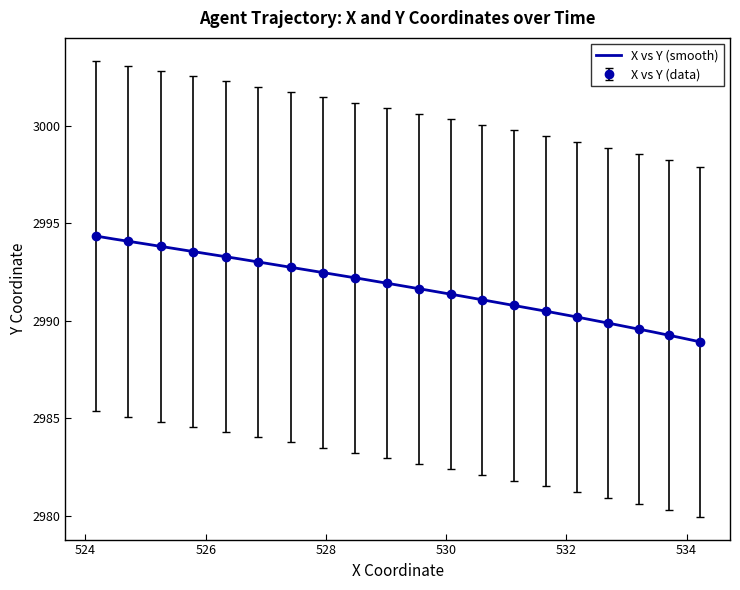

What is the value of the X vs Y (data) point at the 18th from the left?

2989.6